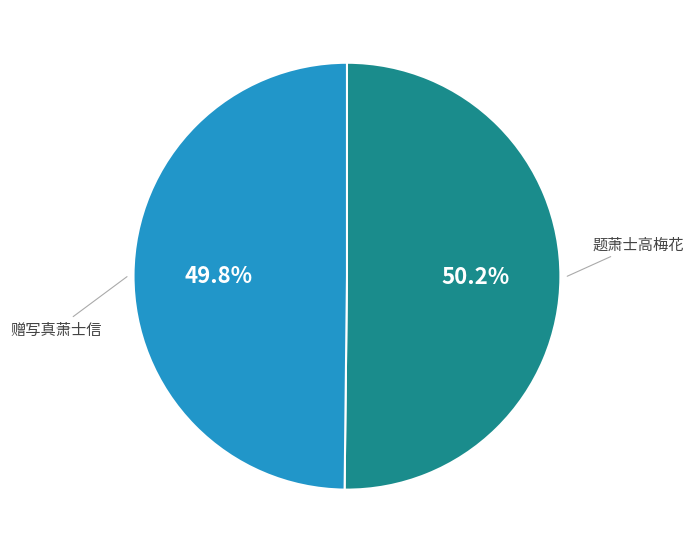

What percentage is the 赠写真萧士信 slice, to the nearest percent?

50%